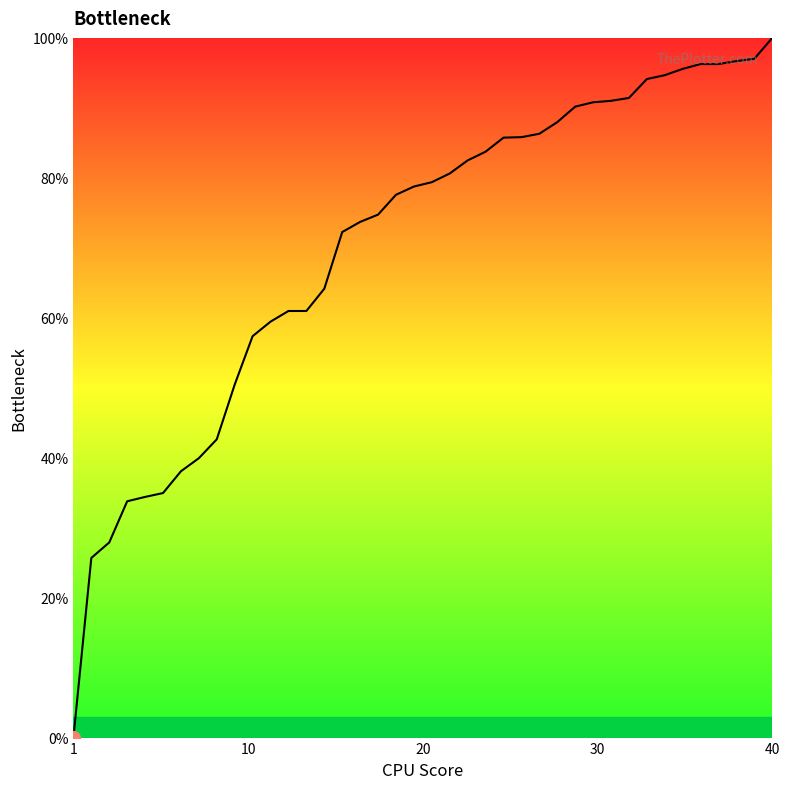

What is the difference between the maximum and minimum values?

100.0